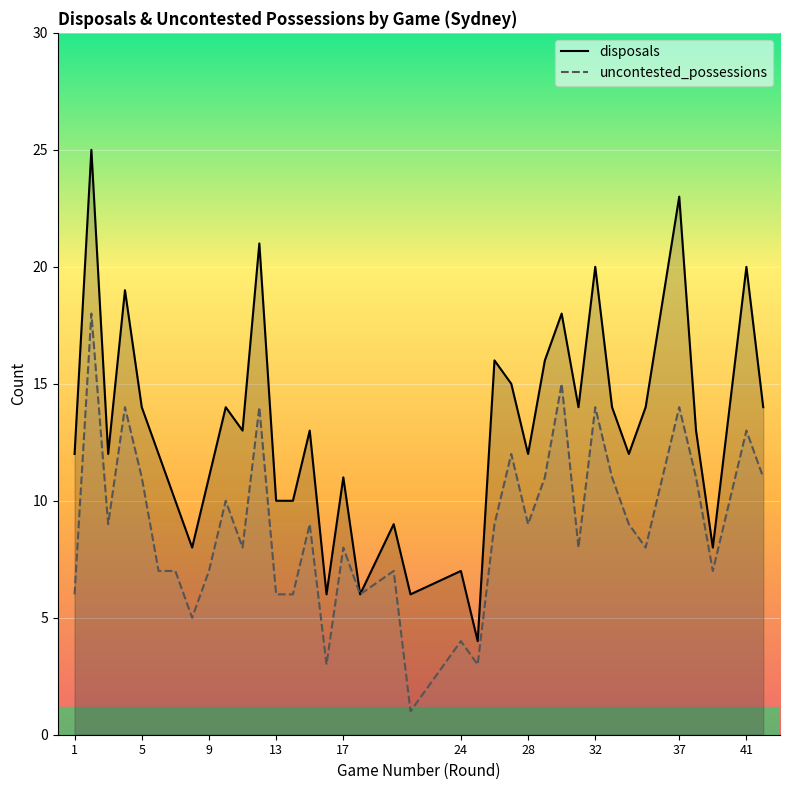

What is the approximate value of uncontested_possessions at 41?

13